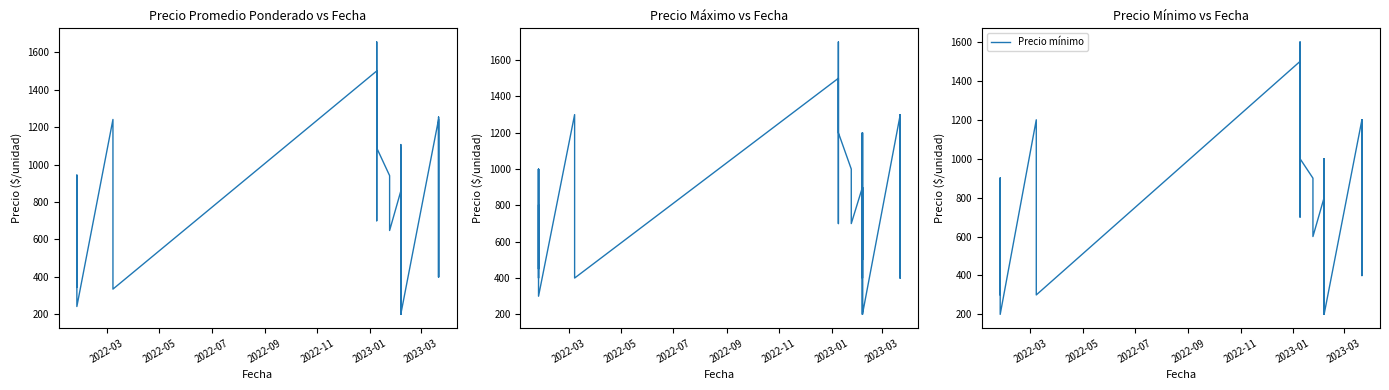

Does the chart have visible grid lines?

No